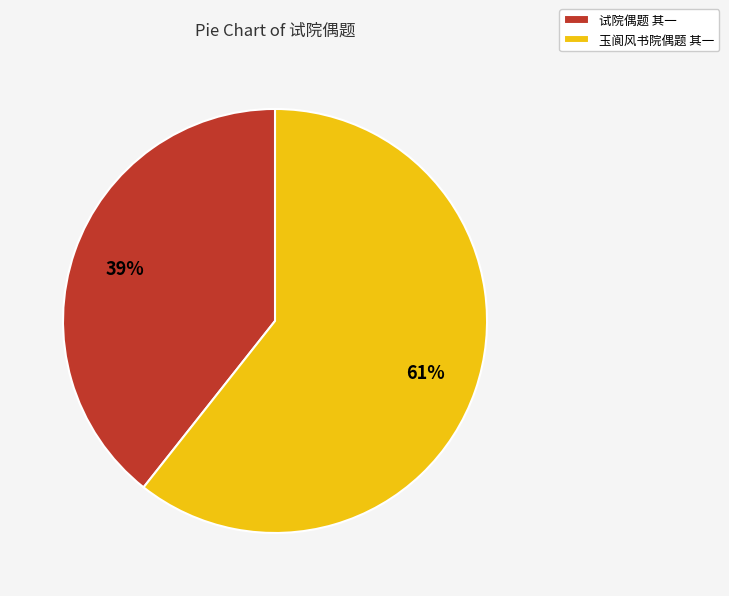

To the nearest percent, what percentage of the pie is 玉阆风书院偶题 其一?

61%